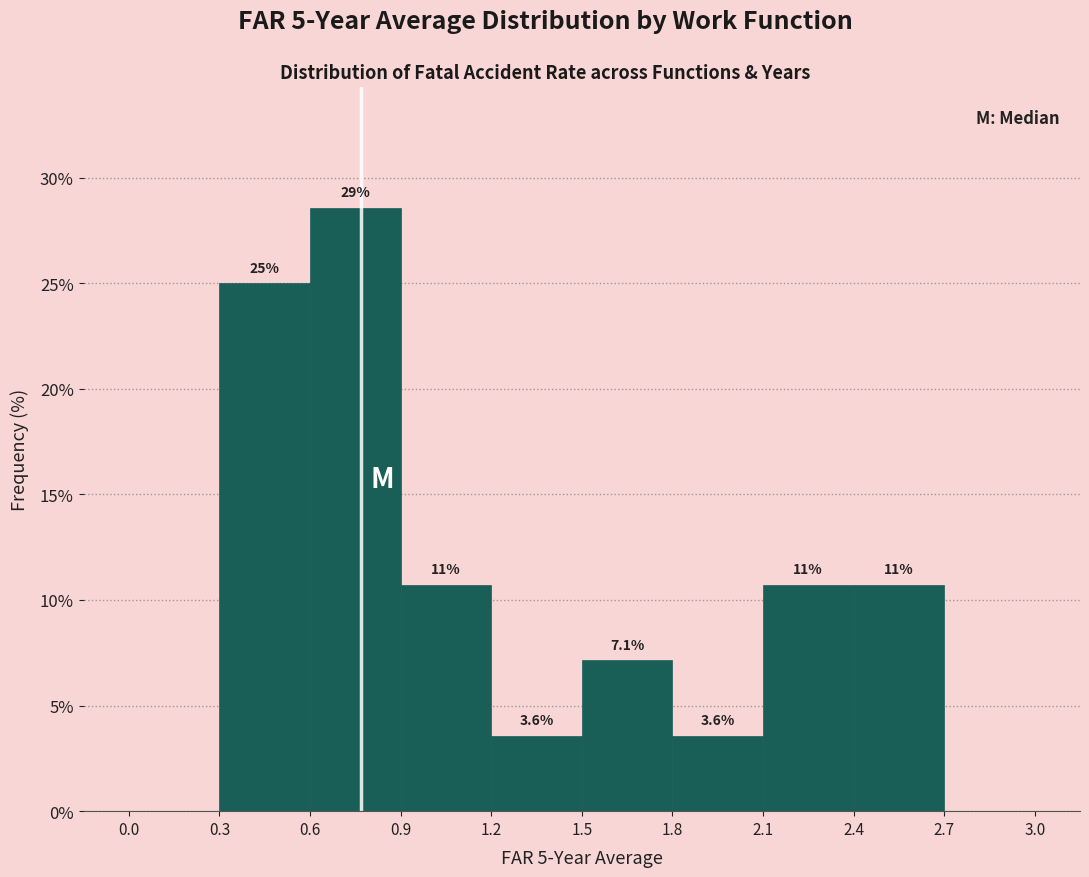

Which range on the x-axis has the tallest bar?

0.6 to 0.9